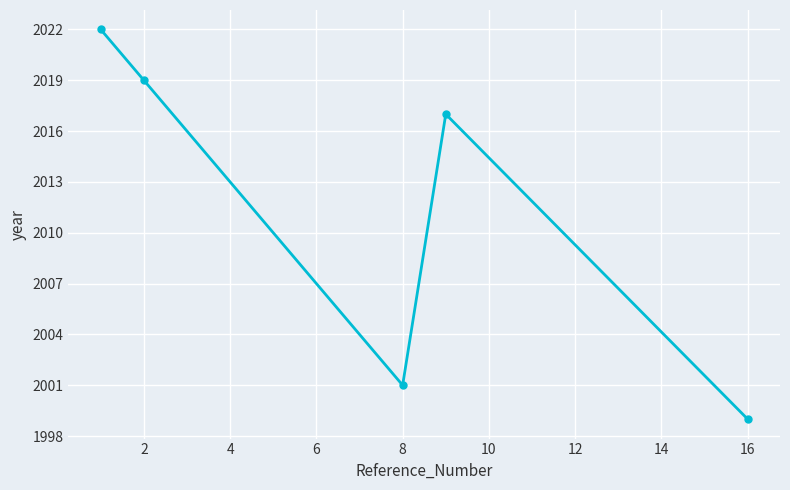

True or false: there are more than 0 points higher than both neighbors.

True